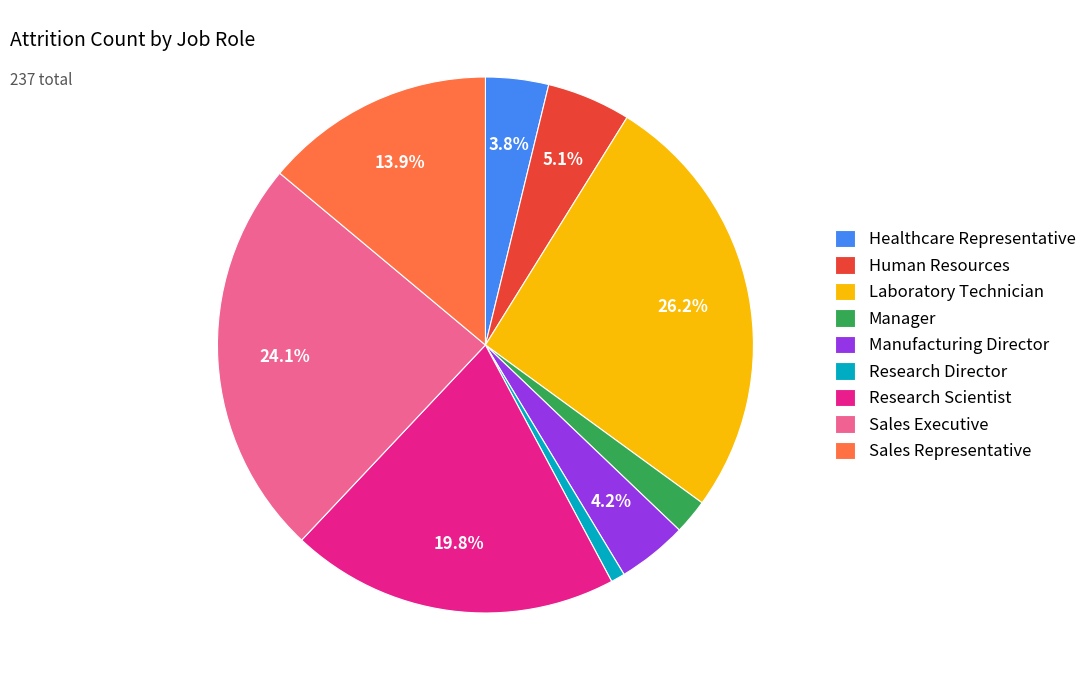

Count the number of slices in the pie.

9